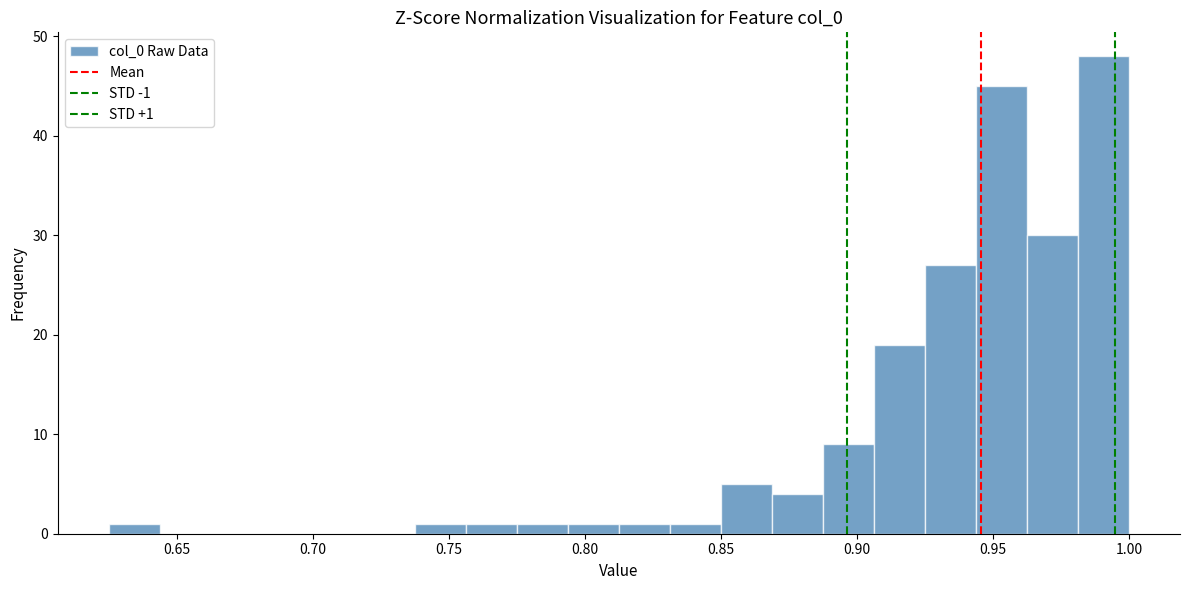

Around what value on the x-axis is the tallest bar? Give the approximate position of its centre, as read against the axis.

0.990